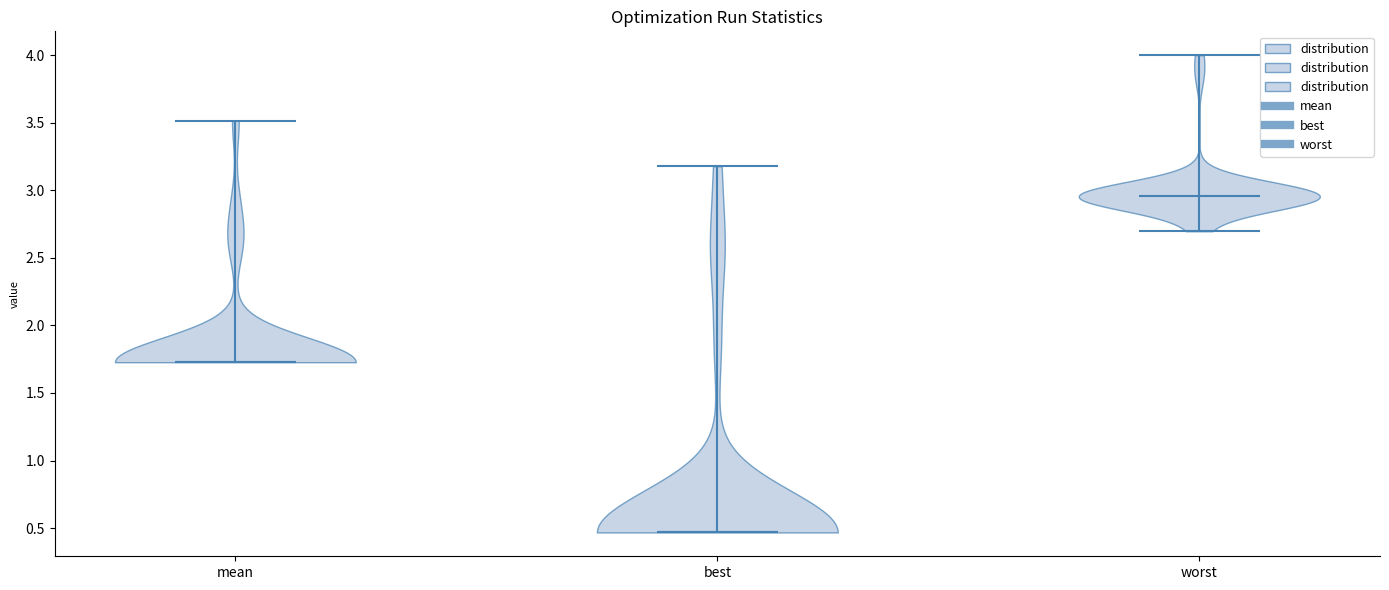

Reading left to right, read every violin against the y-axis: where its median line is, and the lowest and highest points it reaches. The values are not printed on the chart, so give them approximately, as read against the axis.

mean: median line 1.75, lowest point 1.75, highest point 3.50
best: median line 0.45, lowest point 0.45, highest point 3.20
worst: median line 2.95, lowest point 2.70, highest point 4.00